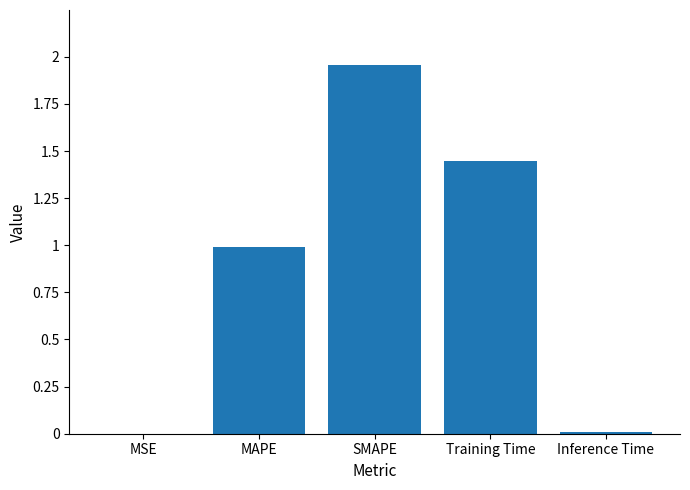

Is it true that the value at SMAPE is 1.3?

False